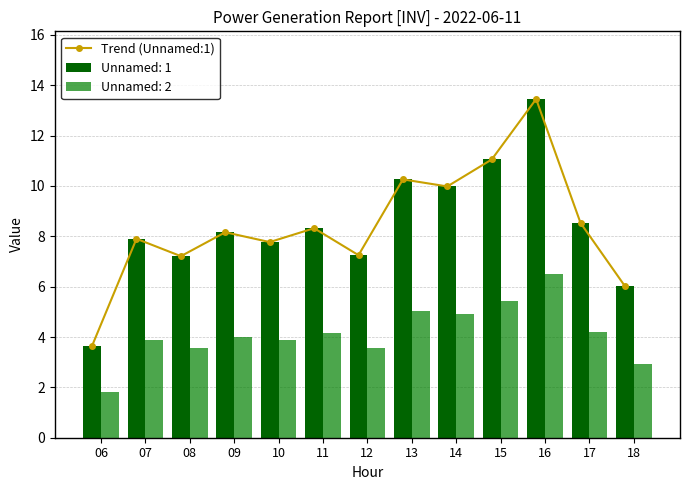

What is the average value?

8.4